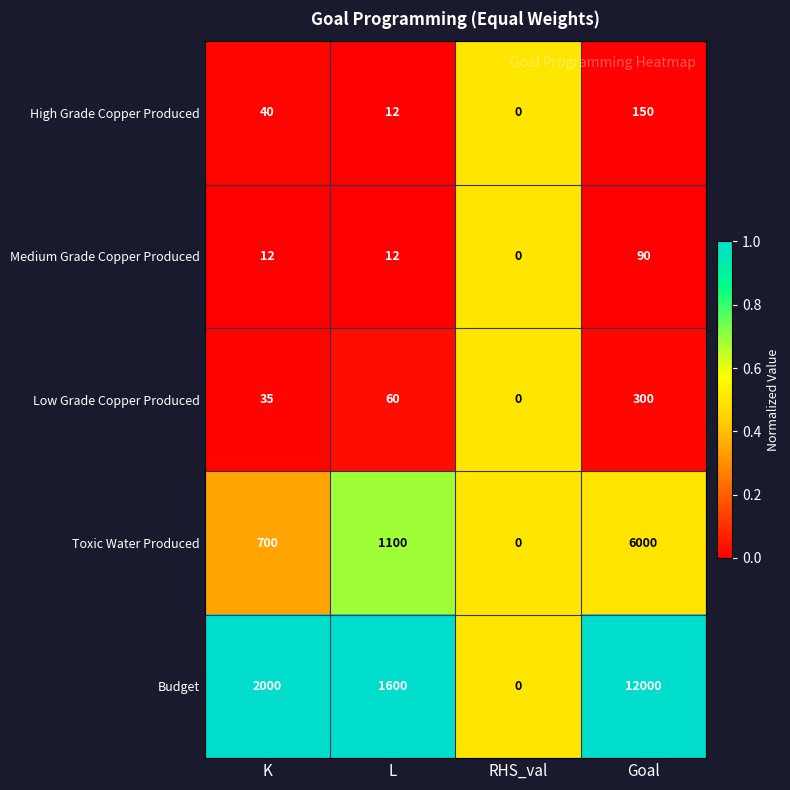

What is the difference between the maximum and minimum values in the Toxic Water Produced series?

6000